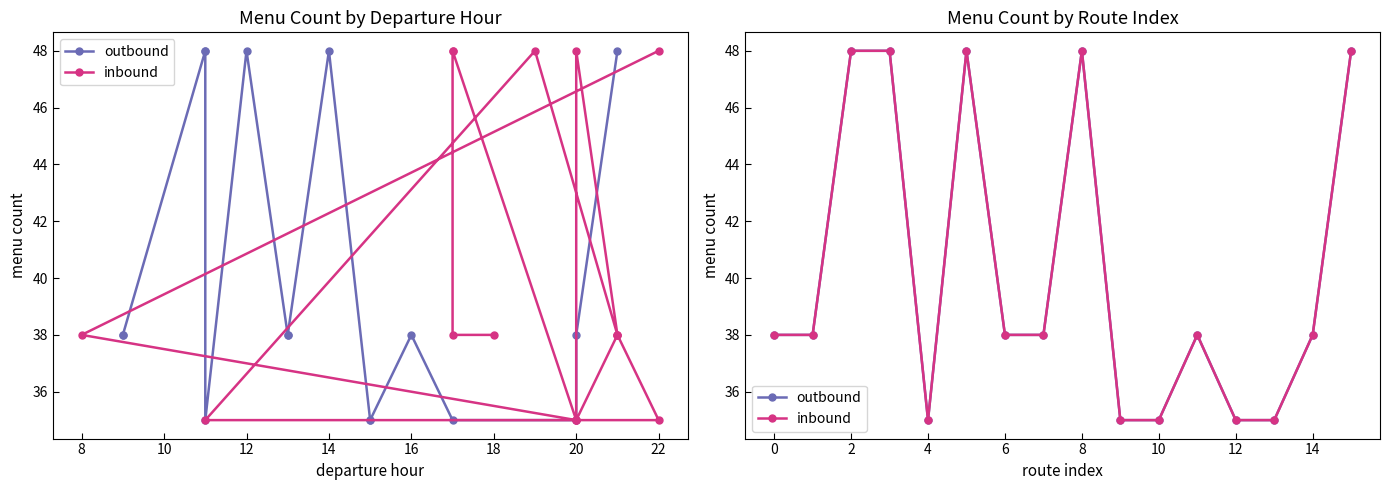

What are all the series names shown in the legend?

outbound, inbound